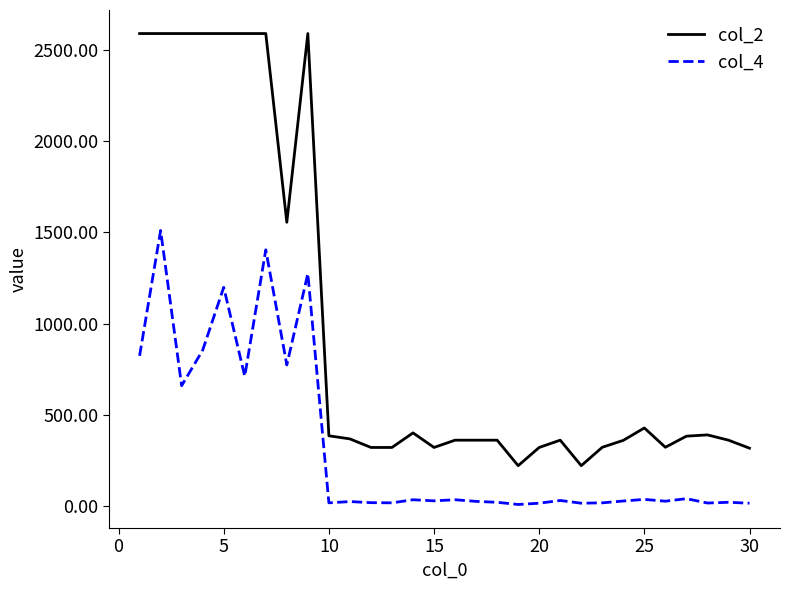

How many lines are shown in the chart?

2